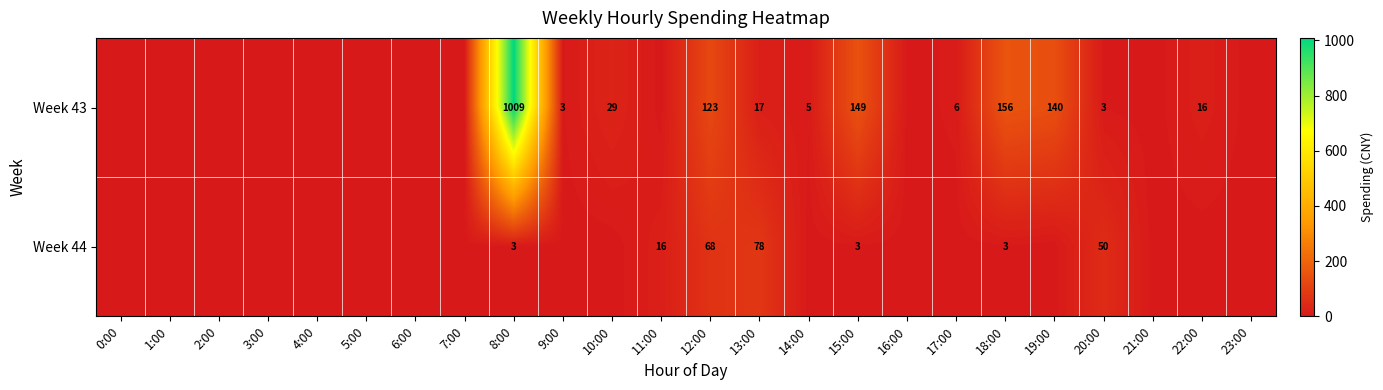

What is the difference between the Week 43 values at 17:00 and 9:00?

3